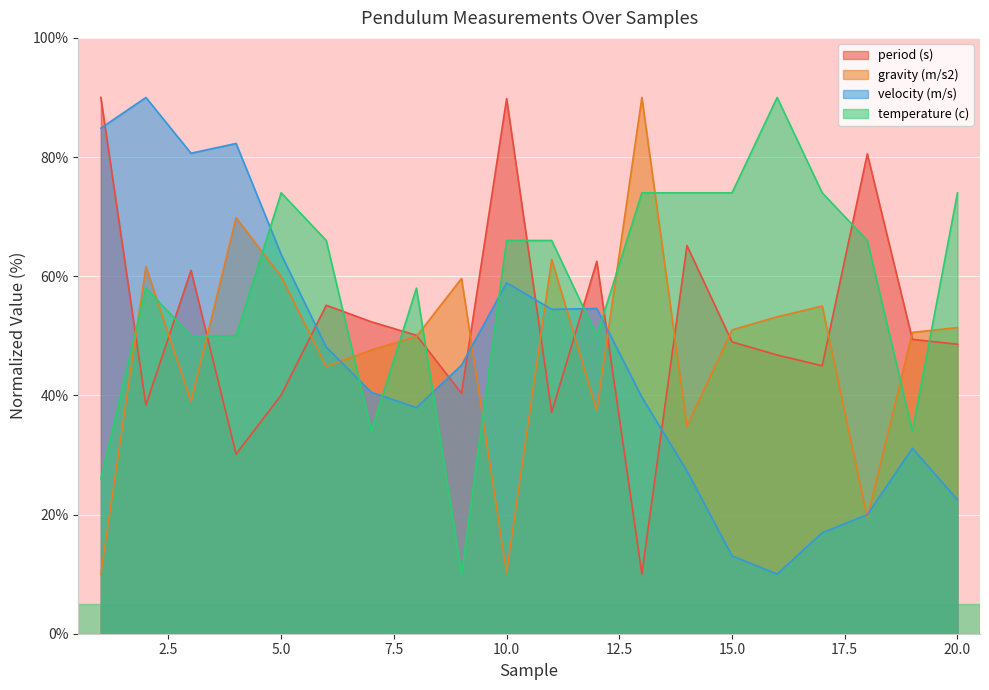

What is the lowest value of the velocity (m/s) series?

10.0